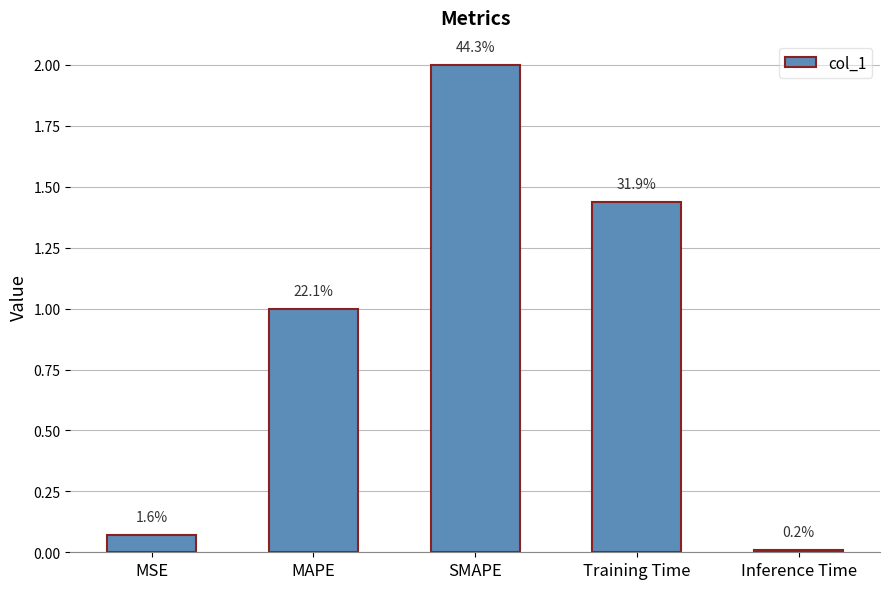

How many bars are there in total?

5